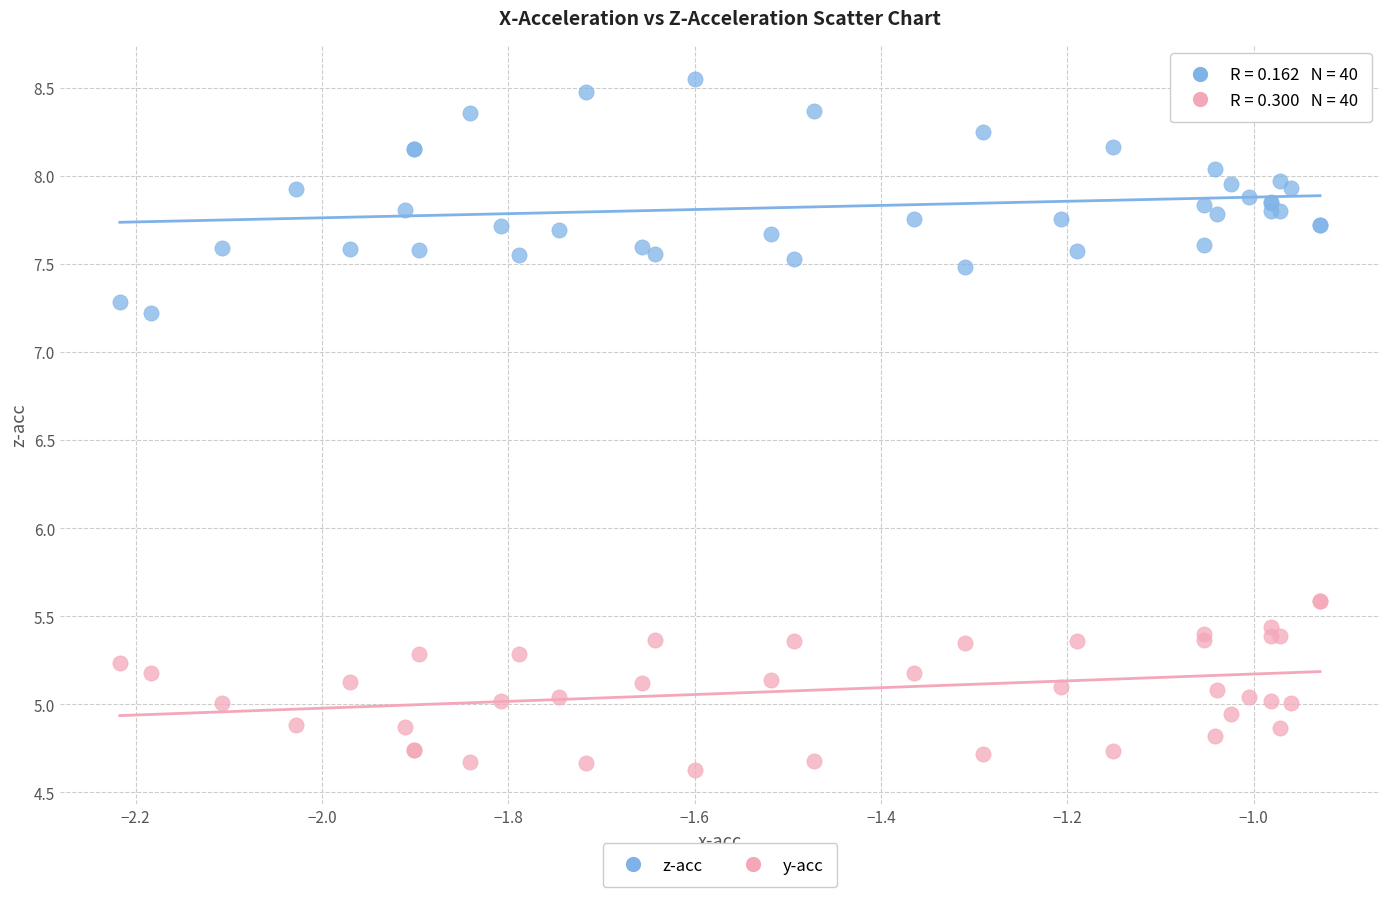

Which series has the largest Y range (max minus min)?

z-acc